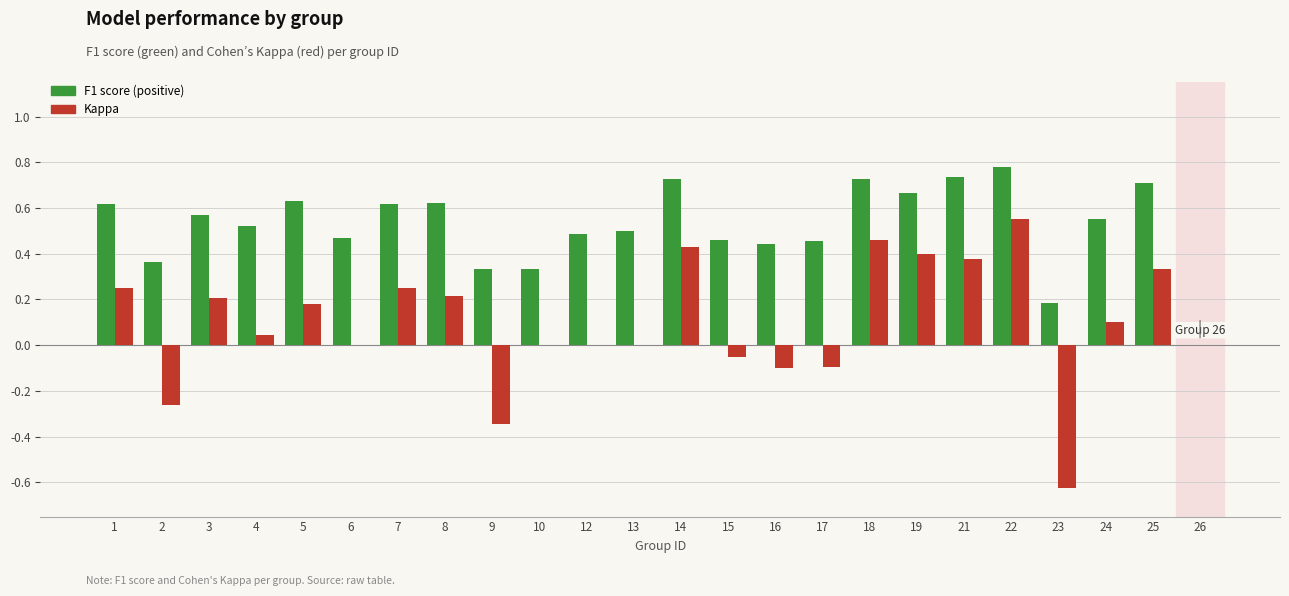

At which category is the sum across all series the highest?

22